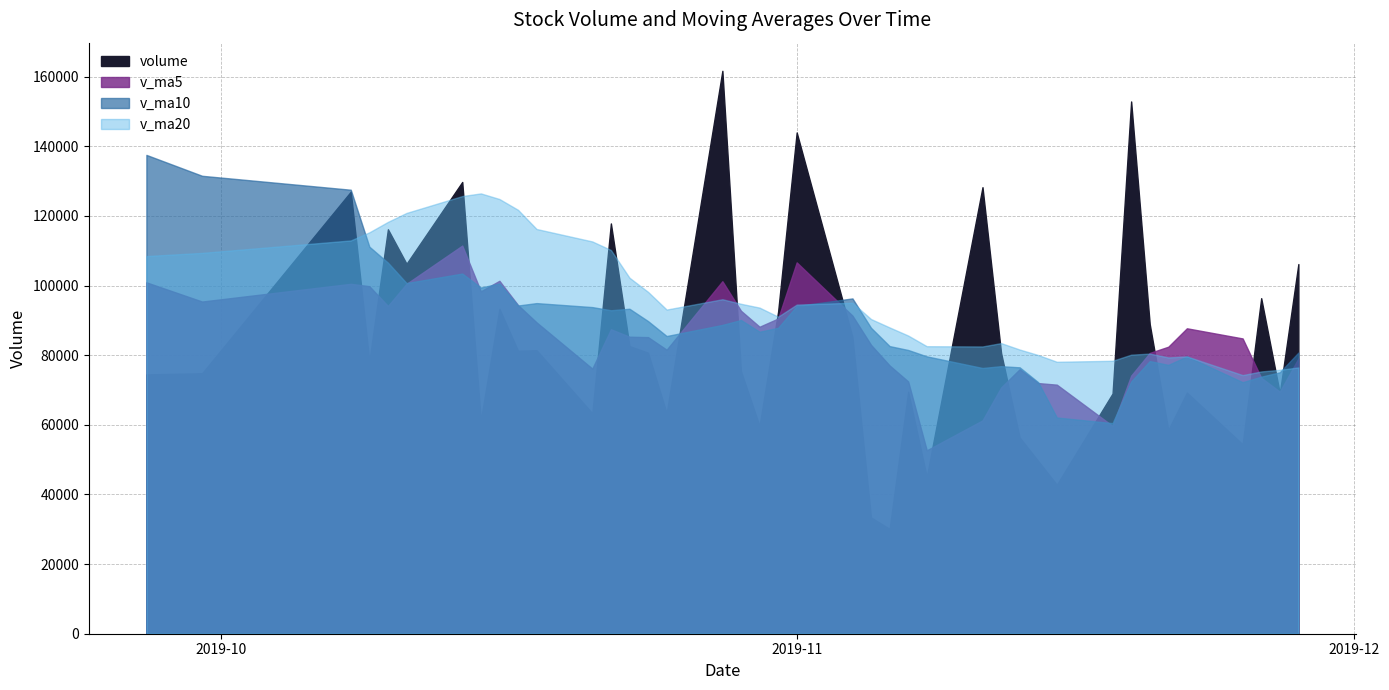

What is the highest value of the v_ma10 series?

137511.7